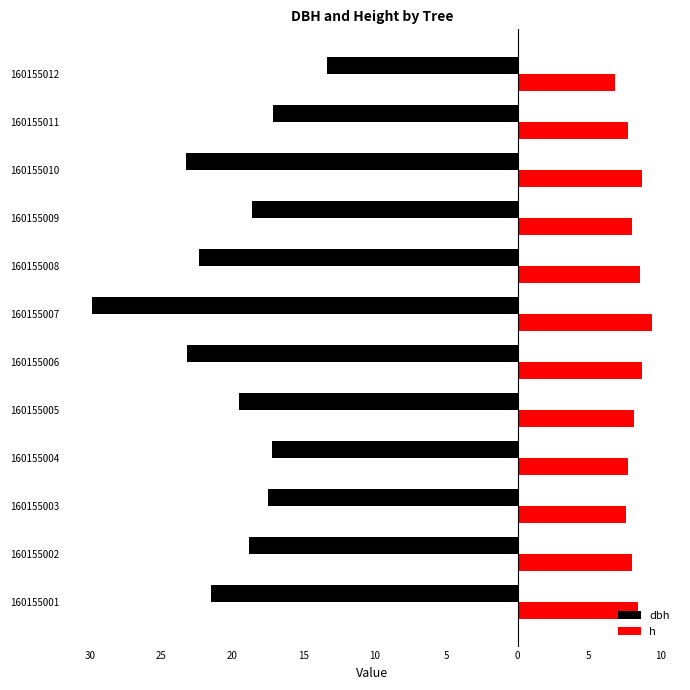

Reading left to right, extract all data points from this chart.

dbh: -21.5	-18.9	-17.5	-17.2	-19.5	-23.1	-29.8	-22.4	-18.6	-23.2	-17.2	-13.3
h: 8.5	8.1	7.6	7.8	8.2	8.7	9.4	8.6	8.0	8.7	7.8	6.8